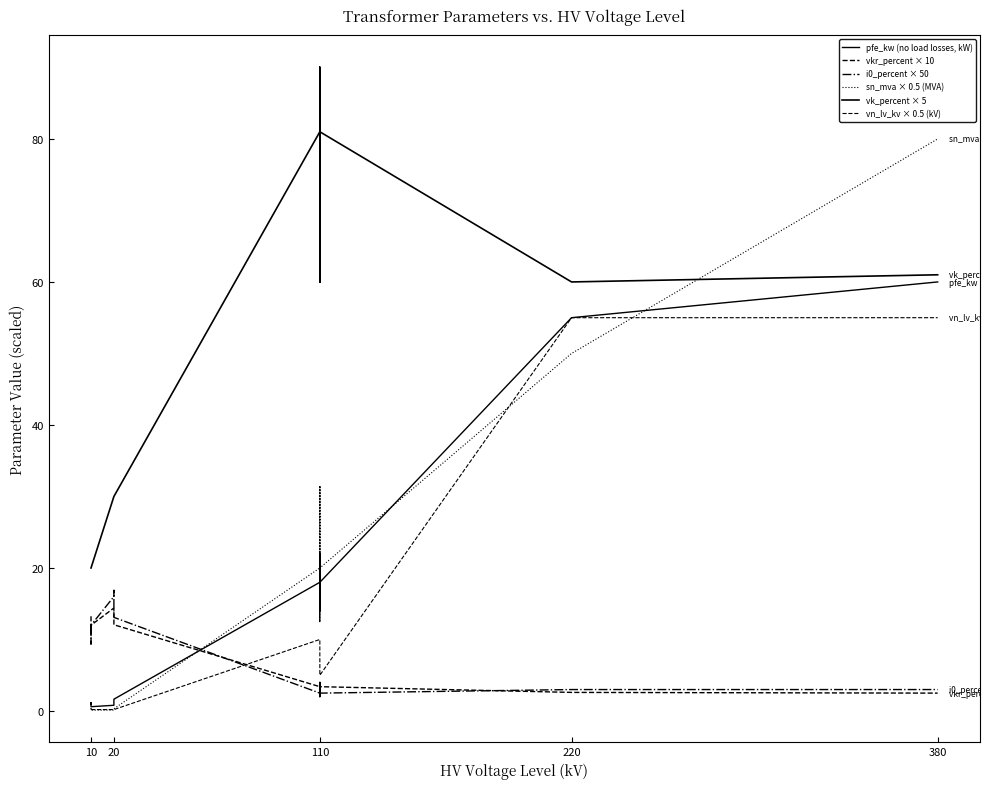

How many lines are shown in the chart?

6